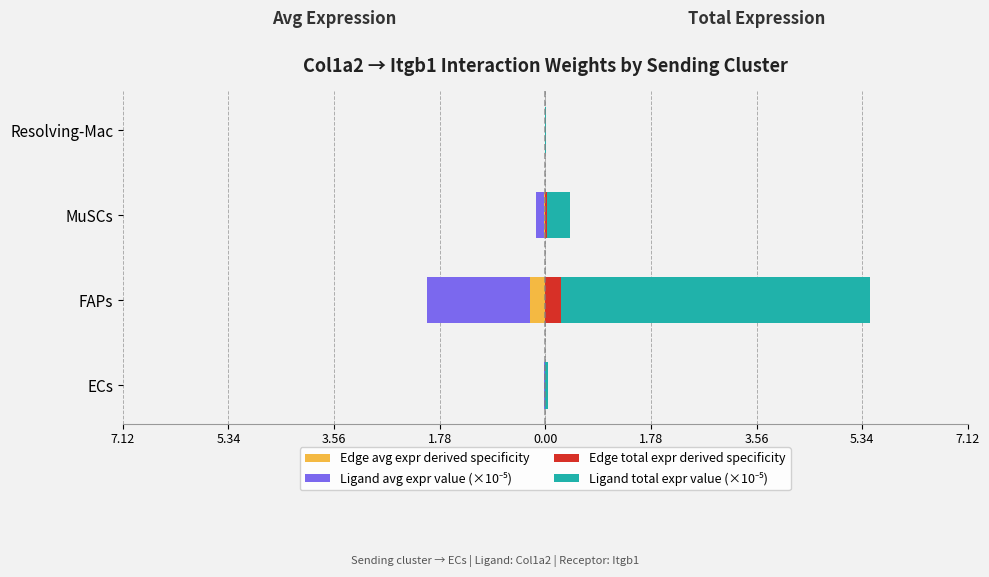

Reading left to right, transcribe all the data shown in this chart.

Edge avg expr derived specificity: -0.0	-0.3	-0.0	-0.0
Ligand avg expr value (×10⁻⁵): -0.0	-1.7	-0.1	-0.0
Edge total expr derived specificity: 0.0	0.3	0.0	0.0
Ligand total expr value (×10⁻⁵): 0.0	5.2	0.4	0.0